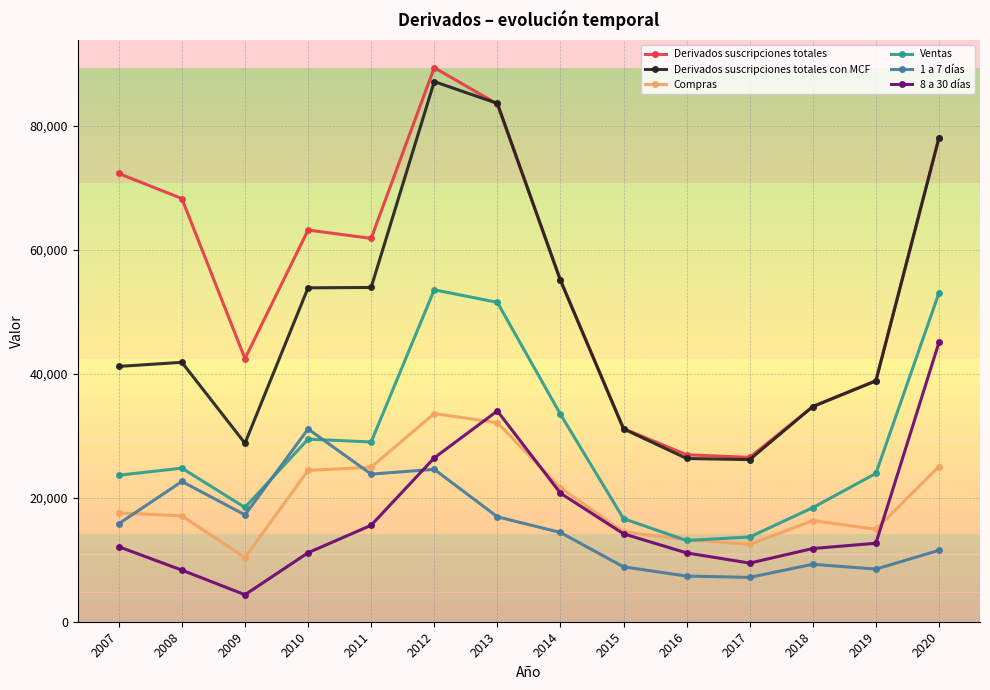

Read the 8 a 30 días value at 2020, to the nearest 100.

45100